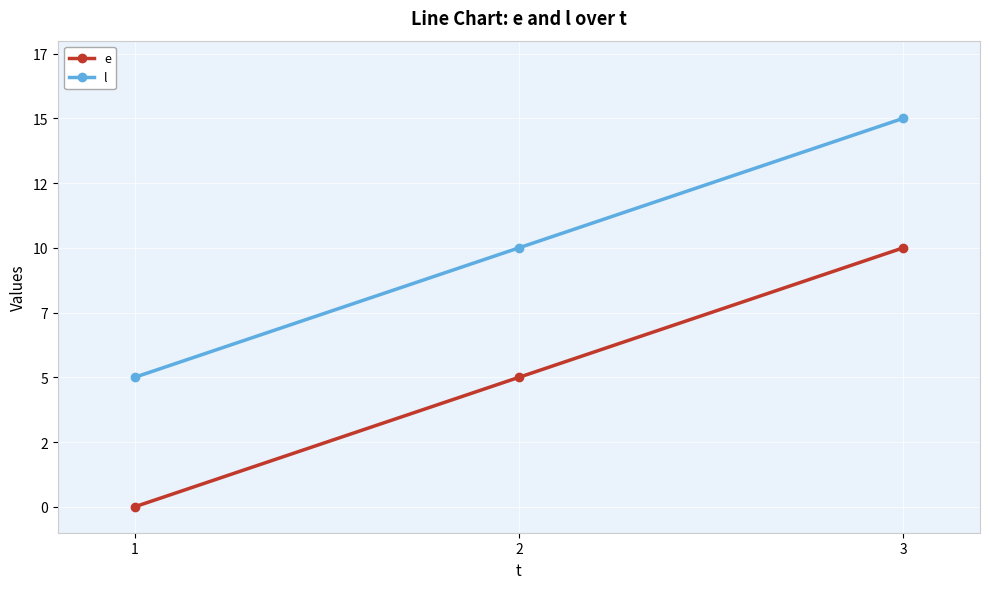

Which category has the lowest value across all series?

1